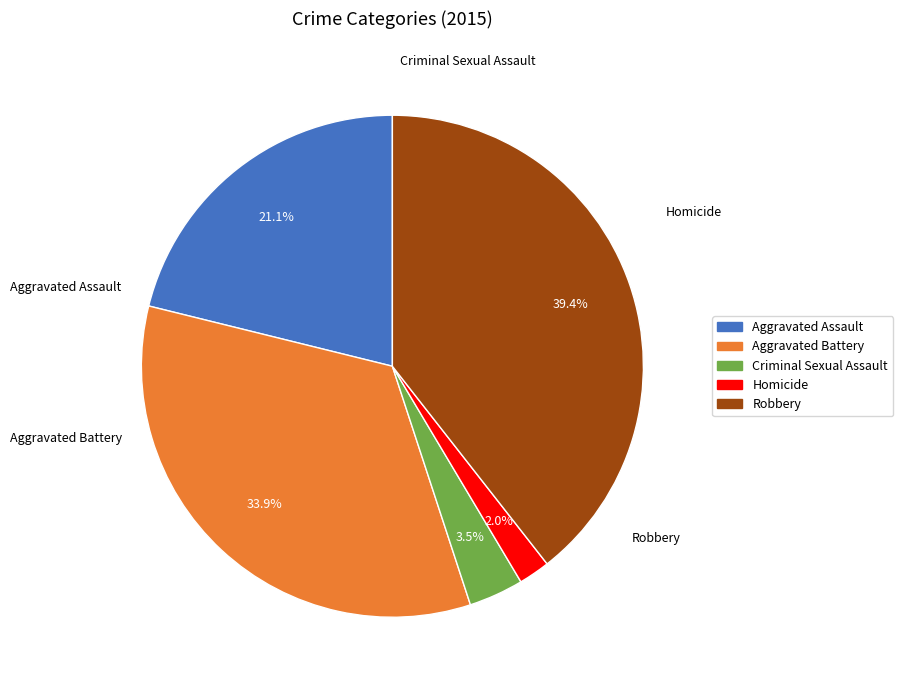

Which has a higher value, Robbery or Homicide?

Robbery